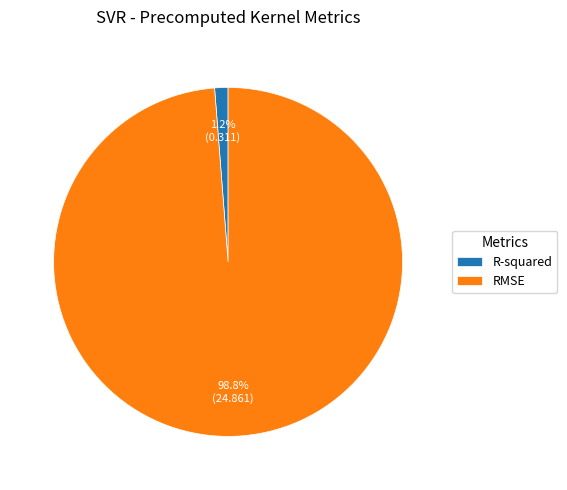

What is the smallest slice in the pie chart?

R-squared